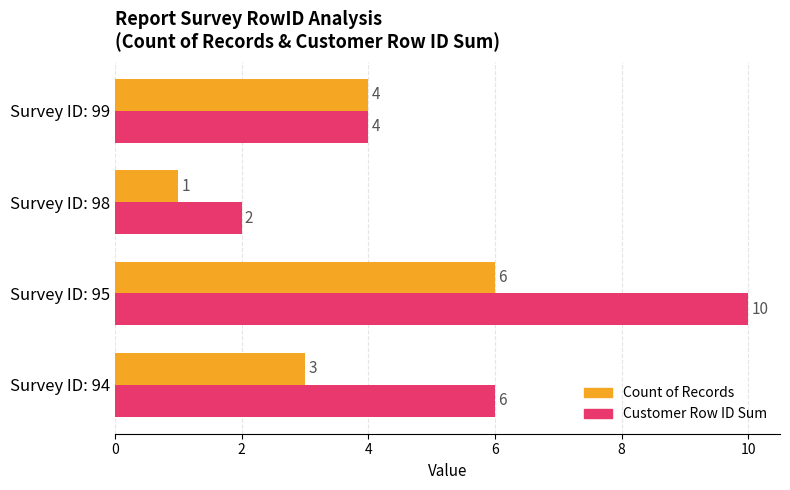

What is the spread (max minus min) of values at Survey ID: 95?

4